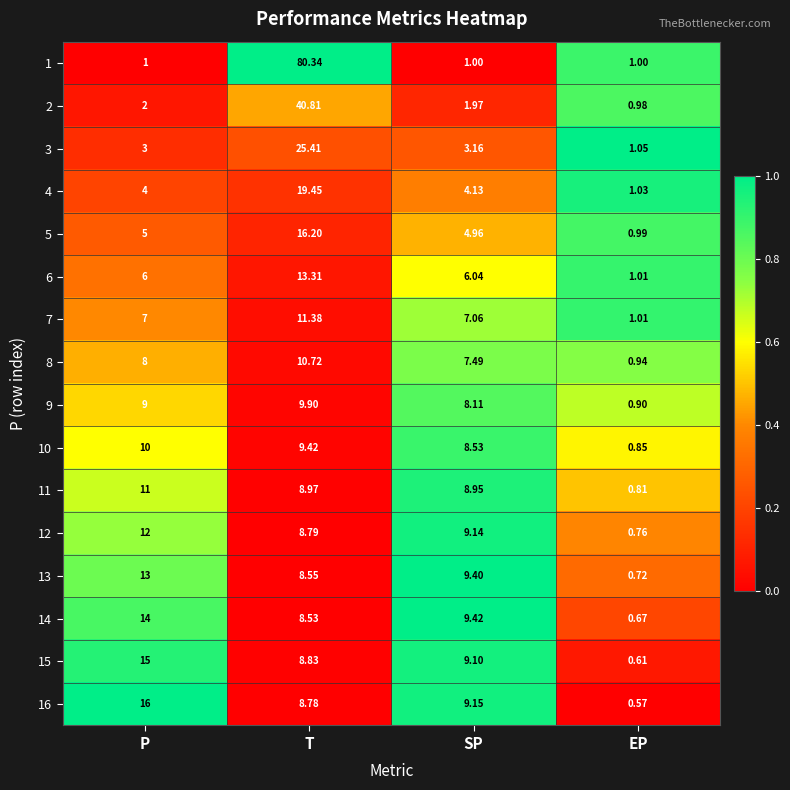

At how many categories does at least one series exceed 0?

4